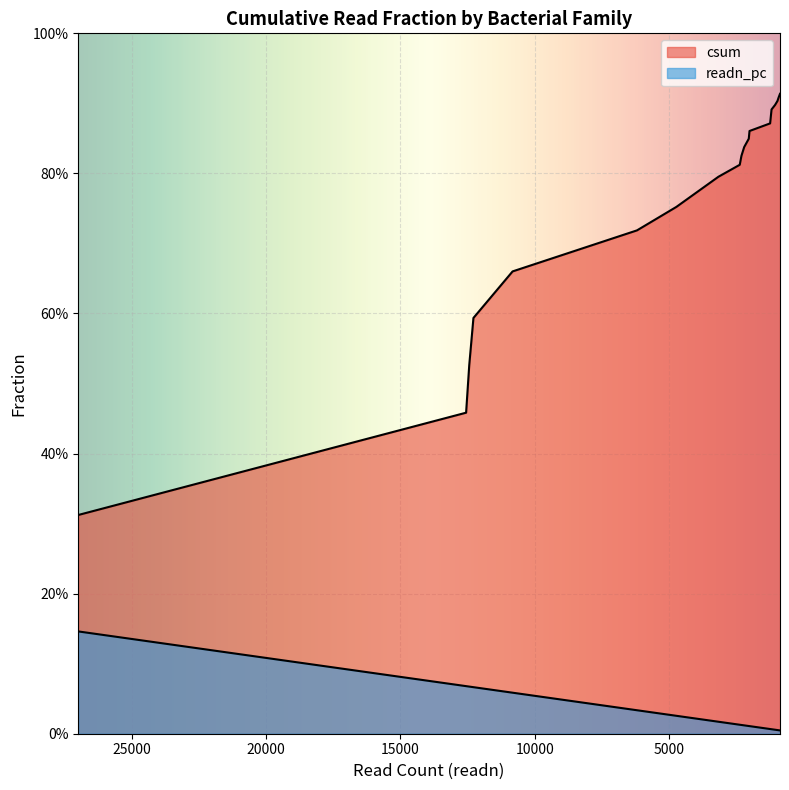

How many lines are shown in the chart?

2